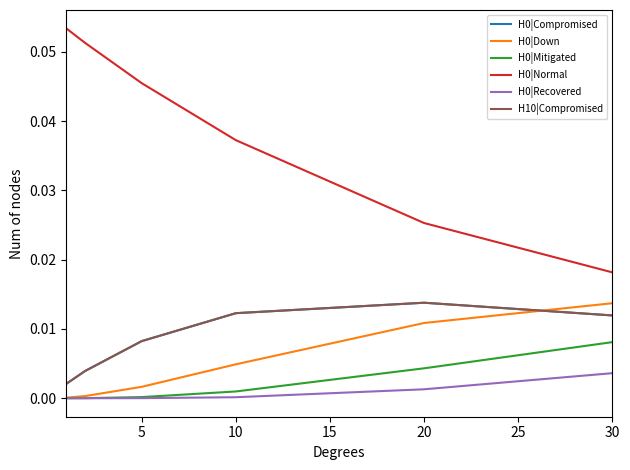

Does the chart display data point markers on the line(s)?

No